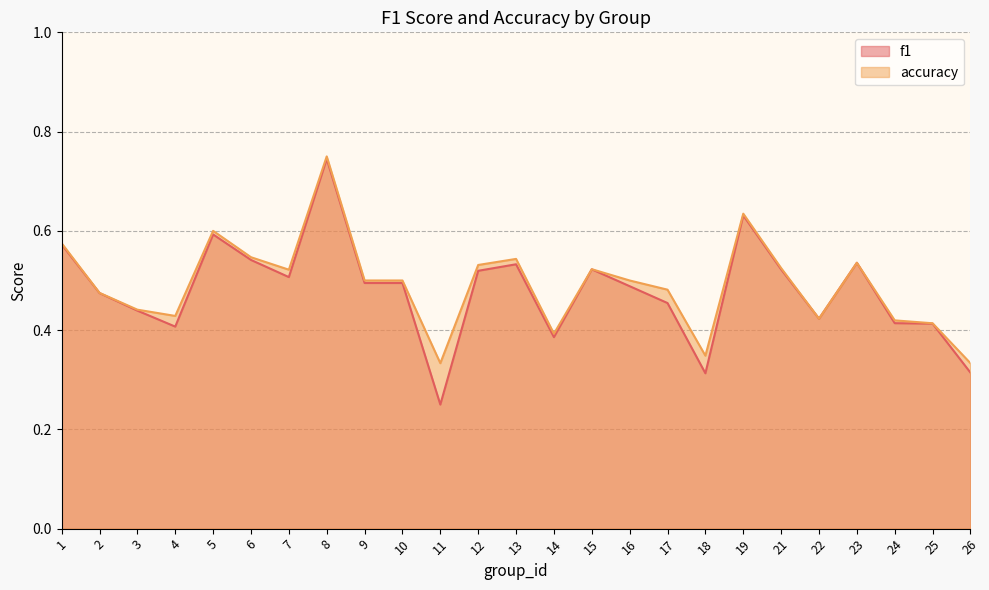

Reading left to right, list all the values displayed in this chart.

f1: 0.6	0.5	0.4	0.4	0.6	0.5	0.5	0.7	0.5	0.5	0.2	0.5	0.5	0.4	0.5	0.5	0.5	0.3	0.6	0.5	0.4	0.5	0.4	0.4	0.3
accuracy: 0.6	0.5	0.4	0.4	0.6	0.5	0.5	0.8	0.5	0.5	0.3	0.5	0.5	0.4	0.5	0.5	0.5	0.3	0.6	0.5	0.4	0.5	0.4	0.4	0.3